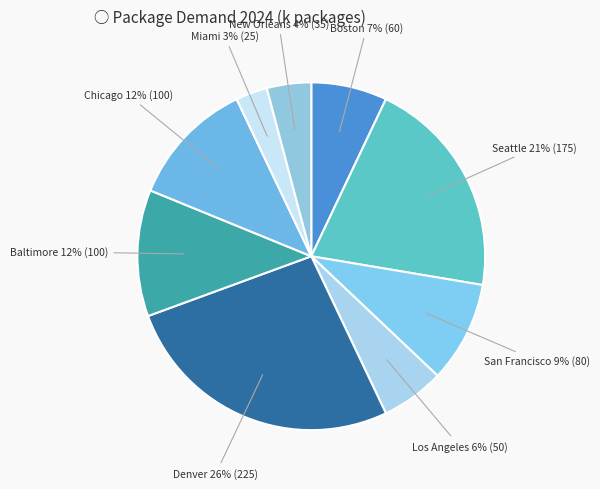

What percentage is the Denver slice, to the nearest percent?

26%